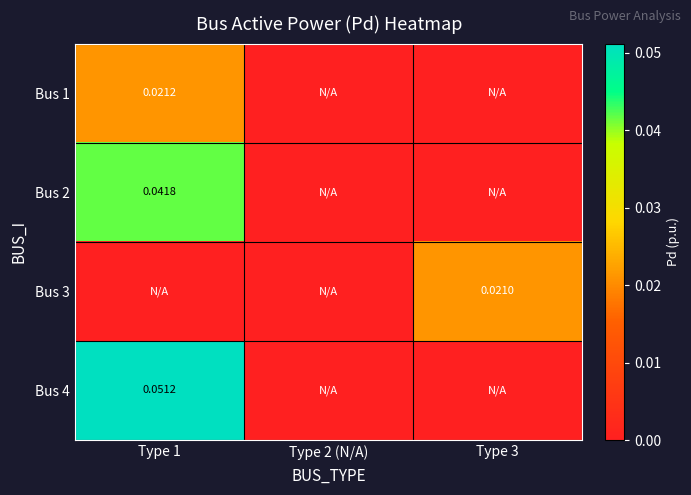

Is it true that Bus 4 equals -0.0 at Type 3?

False